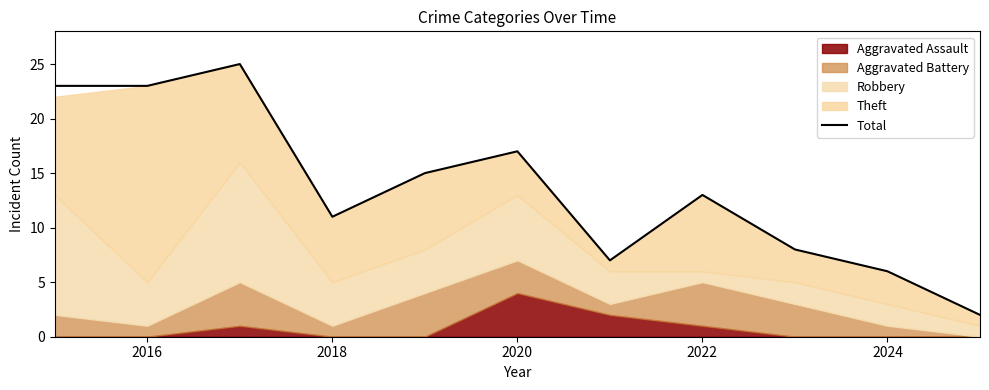

What position from the left is 2016?

2